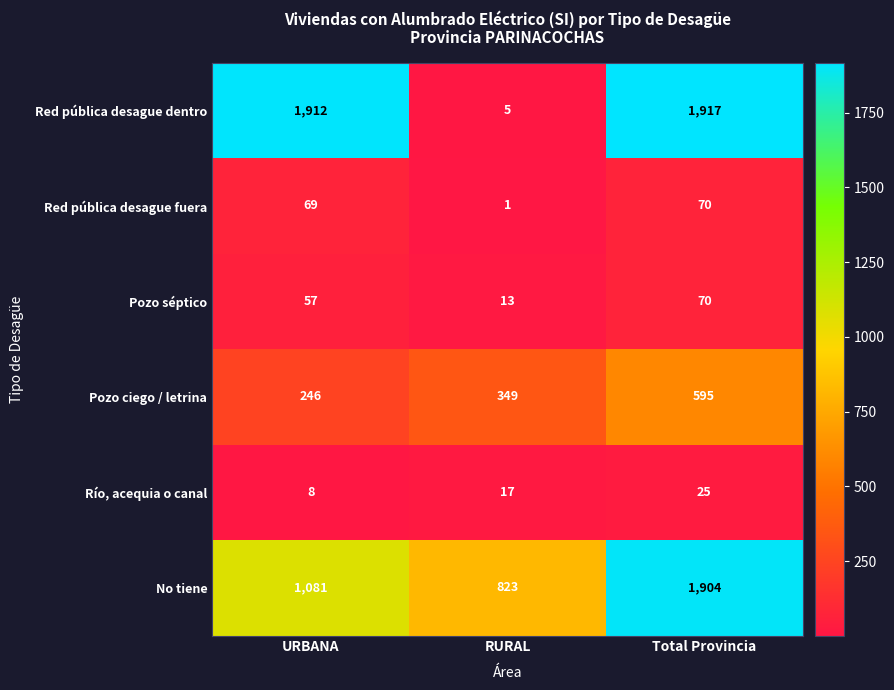

How many data points does each series have?

3